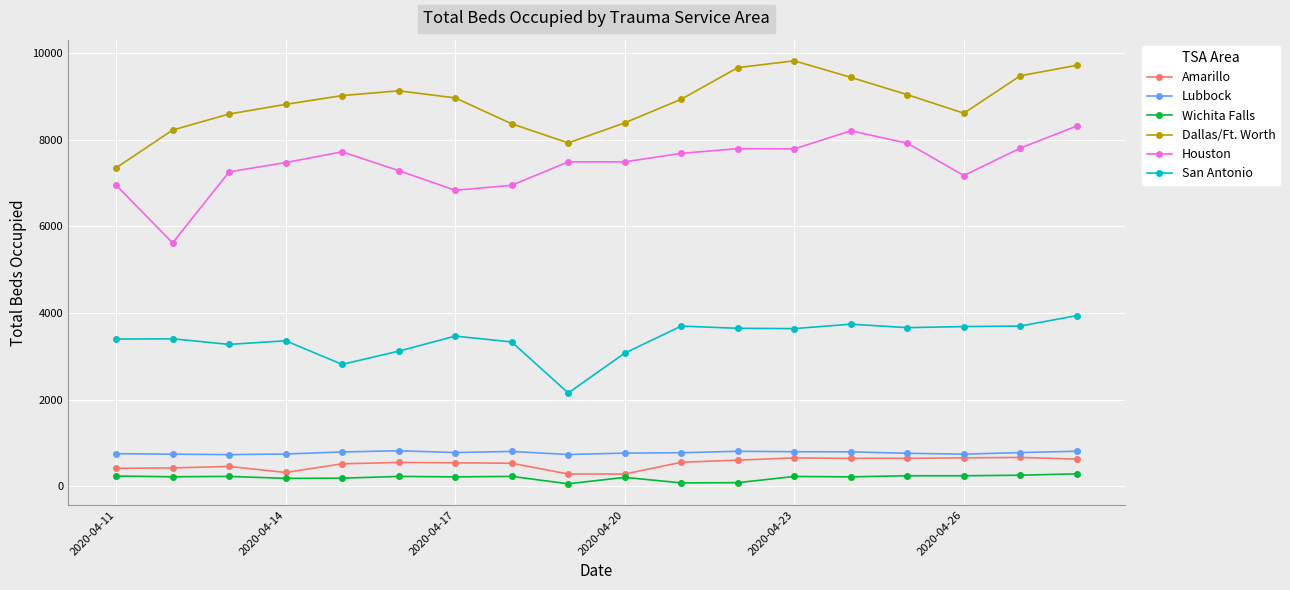

What is the greatest value displayed?

9816